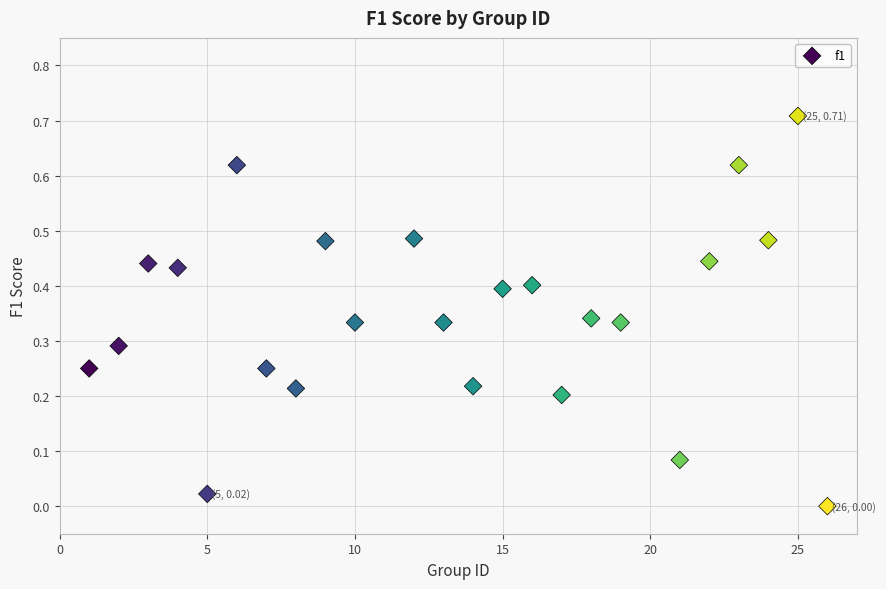

What is the range of X values (max minus min)?

25.0